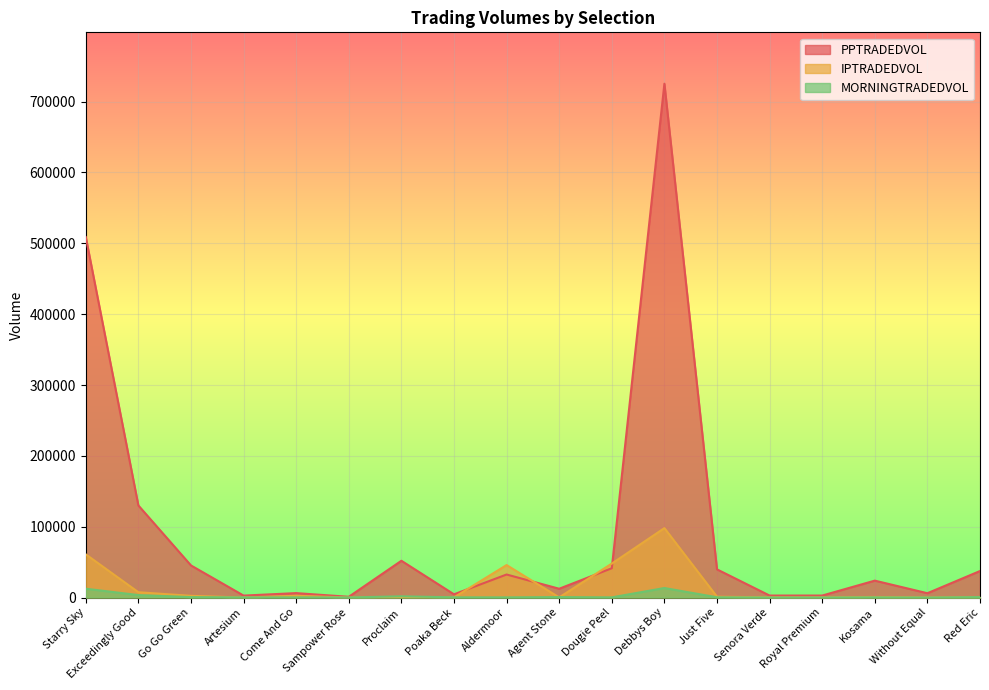

What is the difference between the highest and lowest values at Royal Premium?

2742.7